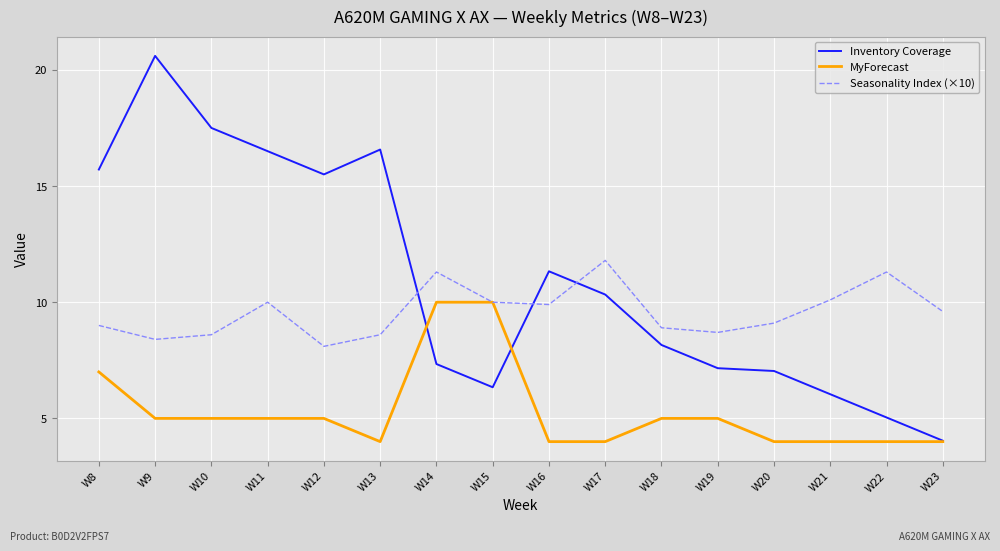

True or false: Inventory Coverage has a value of 5.0 at W22.

True